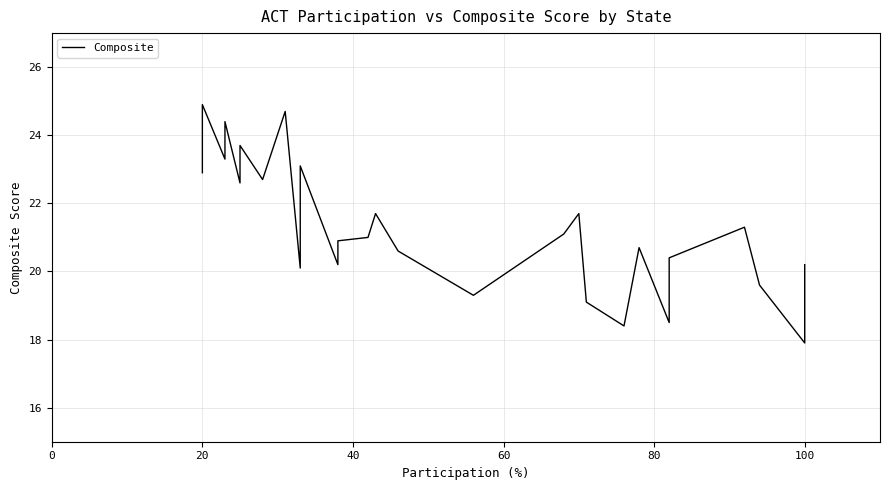

What is the sum of all values?

825.5